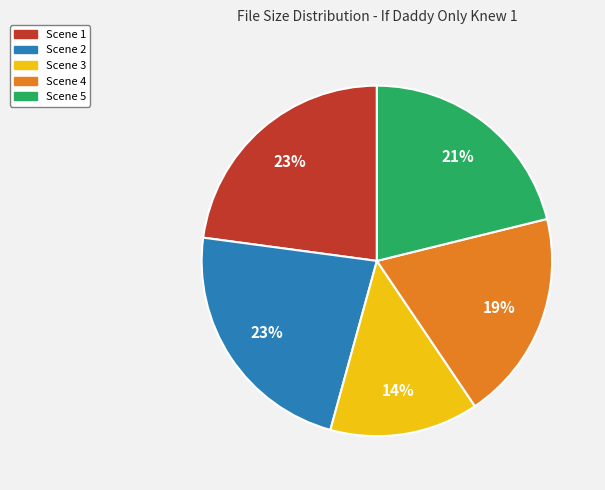

Is there any slice that represents more than half of the pie?

No